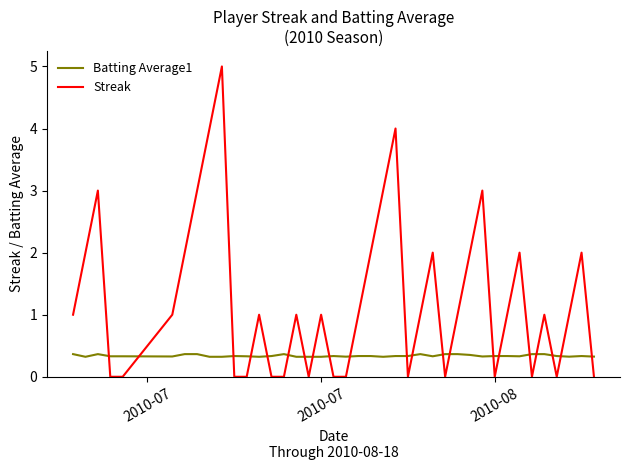

Which series has the largest range (max minus min)?

Streak